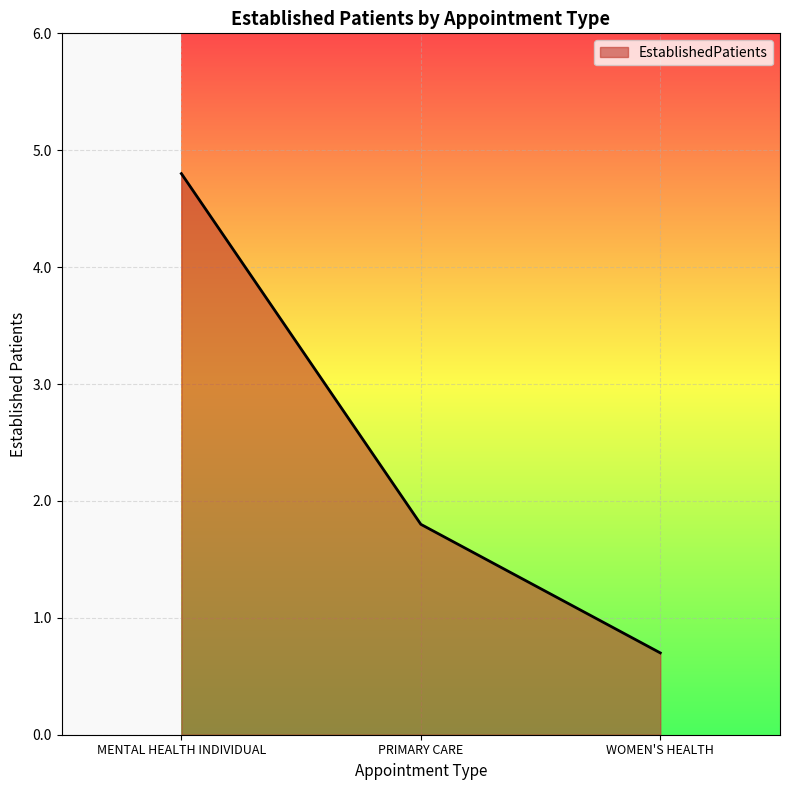

Which has a higher value, PRIMARY CARE or MENTAL HEALTH INDIVIDUAL?

MENTAL HEALTH INDIVIDUAL